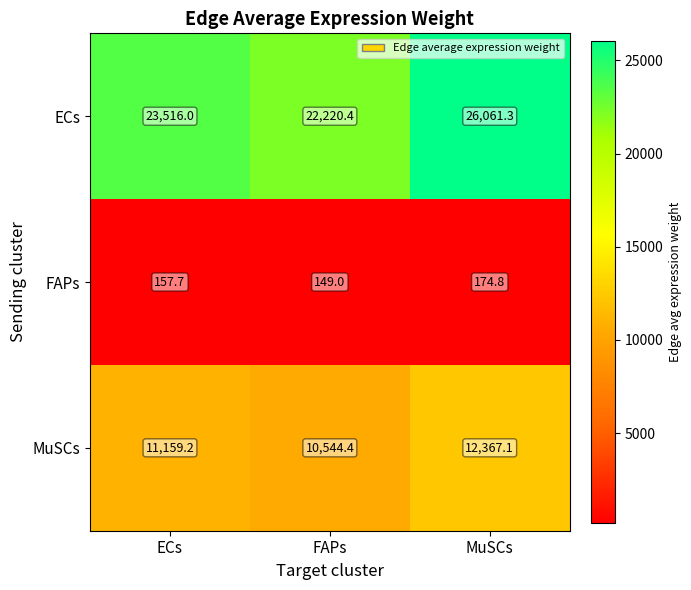

What is the spread (max minus min) of values at FAPs?

22071.4